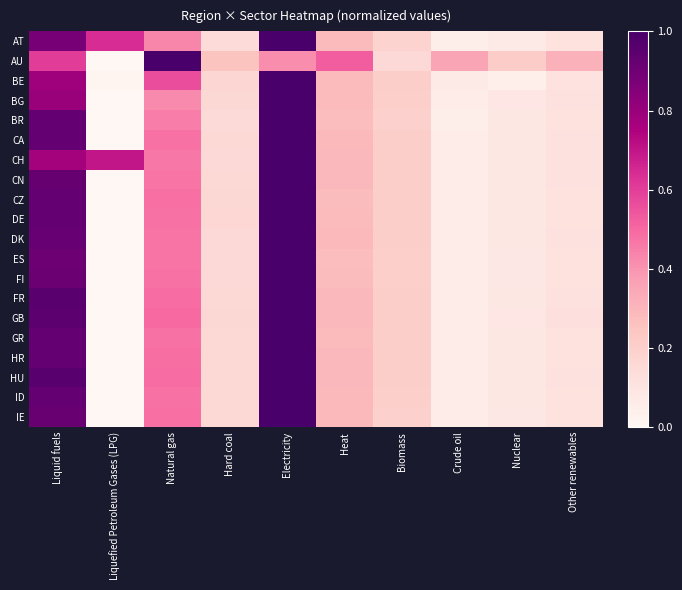

Reading right to left, transcribe all the data shown in this chart.

AT: Other renewables=0.1	Nuclear=0.1	Crude oil=0.1	Biomass=0.2	Heat=0.3	Electricity=1.0	Hard coal=0.1	Natural gas=0.4	Liquefied Petroleum Gases (LPG)=0.6	Liquid fuels=0.9
AU: Other renewables=0.3	Nuclear=0.2	Crude oil=0.4	Biomass=0.2	Heat=0.5	Electricity=0.4	Hard coal=0.3	Natural gas=1.0	Liquefied Petroleum Gases (LPG)=0.0	Liquid fuels=0.6
BE: Other renewables=0.1	Nuclear=0.0	Crude oil=0.1	Biomass=0.2	Heat=0.3	Electricity=1.0	Hard coal=0.2	Natural gas=0.6	Liquefied Petroleum Gases (LPG)=0.0	Liquid fuels=0.8
BG: Other renewables=0.1	Nuclear=0.1	Crude oil=0.1	Biomass=0.2	Heat=0.3	Electricity=1.0	Hard coal=0.2	Natural gas=0.4	Liquefied Petroleum Gases (LPG)=0.0	Liquid fuels=0.8
BR: Other renewables=0.1	Nuclear=0.1	Crude oil=0.1	Biomass=0.2	Heat=0.3	Electricity=1.0	Hard coal=0.1	Natural gas=0.5	Liquefied Petroleum Gases (LPG)=0.0	Liquid fuels=0.9
CA: Other renewables=0.1	Nuclear=0.1	Crude oil=0.1	Biomass=0.2	Heat=0.3	Electricity=1.0	Hard coal=0.2	Natural gas=0.5	Liquefied Petroleum Gases (LPG)=0.0	Liquid fuels=0.9
CH: Other renewables=0.1	Nuclear=0.1	Crude oil=0.1	Biomass=0.2	Heat=0.3	Electricity=1.0	Hard coal=0.2	Natural gas=0.5	Liquefied Petroleum Gases (LPG)=0.7	Liquid fuels=0.8
CN: Other renewables=0.1	Nuclear=0.1	Crude oil=0.1	Biomass=0.2	Heat=0.3	Electricity=1.0	Hard coal=0.2	Natural gas=0.5	Liquefied Petroleum Gases (LPG)=0.0	Liquid fuels=0.9
CZ: Other renewables=0.1	Nuclear=0.1	Crude oil=0.1	Biomass=0.2	Heat=0.3	Electricity=1.0	Hard coal=0.2	Natural gas=0.5	Liquefied Petroleum Gases (LPG)=0.0	Liquid fuels=0.9
DE: Other renewables=0.1	Nuclear=0.1	Crude oil=0.1	Biomass=0.2	Heat=0.3	Electricity=1.0	Hard coal=0.2	Natural gas=0.5	Liquefied Petroleum Gases (LPG)=0.0	Liquid fuels=0.9
DK: Other renewables=0.1	Nuclear=0.1	Crude oil=0.1	Biomass=0.2	Heat=0.3	Electricity=1.0	Hard coal=0.2	Natural gas=0.5	Liquefied Petroleum Gases (LPG)=0.0	Liquid fuels=0.9
ES: Other renewables=0.1	Nuclear=0.1	Crude oil=0.1	Biomass=0.2	Heat=0.3	Electricity=1.0	Hard coal=0.2	Natural gas=0.5	Liquefied Petroleum Gases (LPG)=0.0	Liquid fuels=0.9
FI: Other renewables=0.1	Nuclear=0.1	Crude oil=0.1	Biomass=0.2	Heat=0.3	Electricity=1.0	Hard coal=0.2	Natural gas=0.5	Liquefied Petroleum Gases (LPG)=0.0	Liquid fuels=0.9
FR: Other renewables=0.1	Nuclear=0.1	Crude oil=0.1	Biomass=0.2	Heat=0.3	Electricity=1.0	Hard coal=0.2	Natural gas=0.5	Liquefied Petroleum Gases (LPG)=0.0	Liquid fuels=1.0
GB: Other renewables=0.1	Nuclear=0.1	Crude oil=0.1	Biomass=0.2	Heat=0.3	Electricity=1.0	Hard coal=0.2	Natural gas=0.5	Liquefied Petroleum Gases (LPG)=0.0	Liquid fuels=1.0
GR: Other renewables=0.1	Nuclear=0.1	Crude oil=0.1	Biomass=0.2	Heat=0.3	Electricity=1.0	Hard coal=0.2	Natural gas=0.5	Liquefied Petroleum Gases (LPG)=0.0	Liquid fuels=0.9
HR: Other renewables=0.1	Nuclear=0.1	Crude oil=0.1	Biomass=0.2	Heat=0.3	Electricity=1.0	Hard coal=0.2	Natural gas=0.5	Liquefied Petroleum Gases (LPG)=0.0	Liquid fuels=0.9
HU: Other renewables=0.1	Nuclear=0.1	Crude oil=0.1	Biomass=0.2	Heat=0.3	Electricity=1.0	Hard coal=0.2	Natural gas=0.5	Liquefied Petroleum Gases (LPG)=0.0	Liquid fuels=1.0
ID: Other renewables=0.1	Nuclear=0.1	Crude oil=0.1	Biomass=0.2	Heat=0.3	Electricity=1.0	Hard coal=0.2	Natural gas=0.5	Liquefied Petroleum Gases (LPG)=0.0	Liquid fuels=0.9
IE: Other renewables=0.1	Nuclear=0.1	Crude oil=0.1	Biomass=0.2	Heat=0.3	Electricity=1.0	Hard coal=0.2	Natural gas=0.5	Liquefied Petroleum Gases (LPG)=0.0	Liquid fuels=0.9